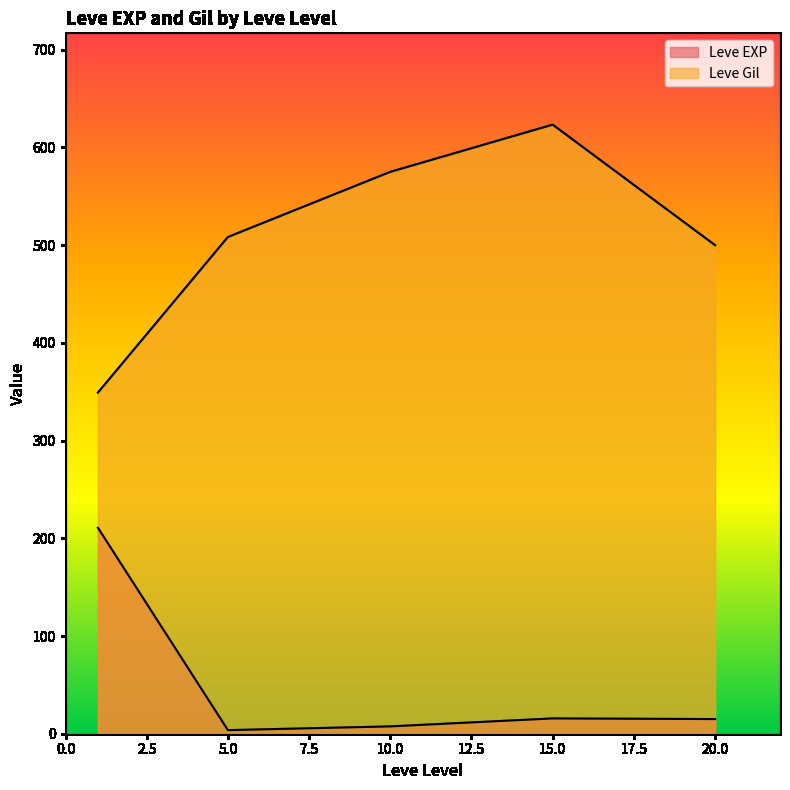

True or false: Leve Gil has a value of 27 at 15.

False